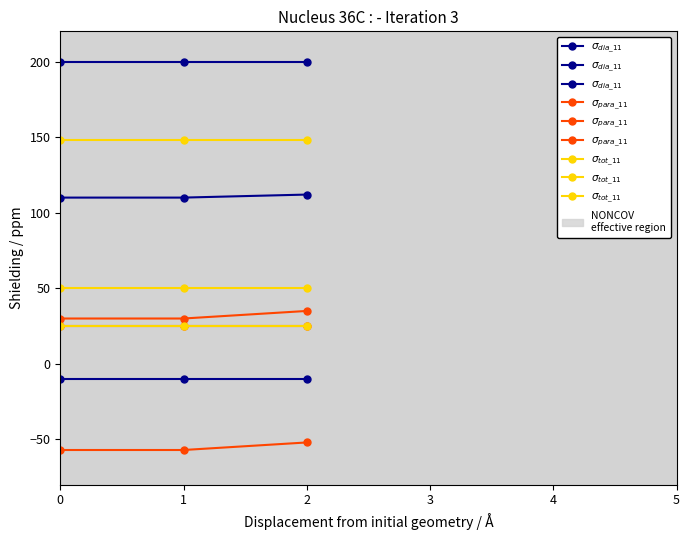

What is the value of the $\sigma_{para\_11}$ point at the 2nd from the left?

25